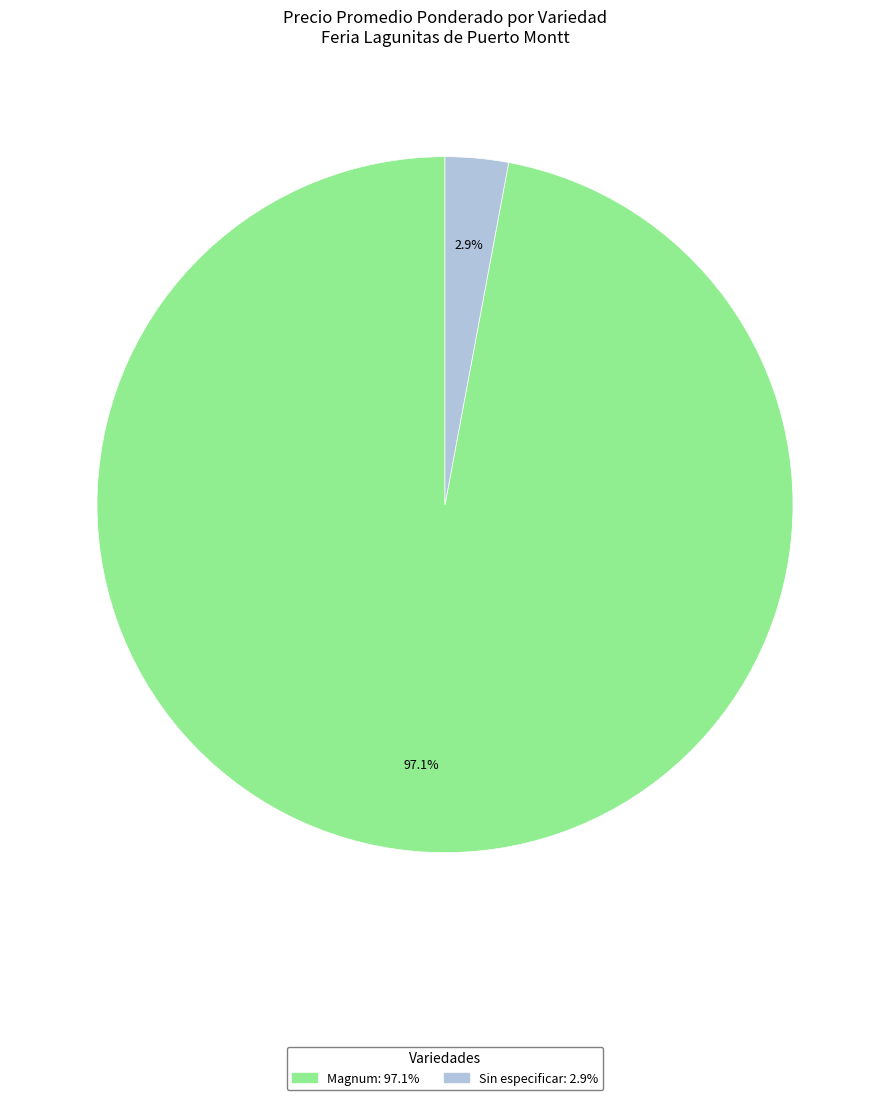

Does any single category account for the majority?

Yes